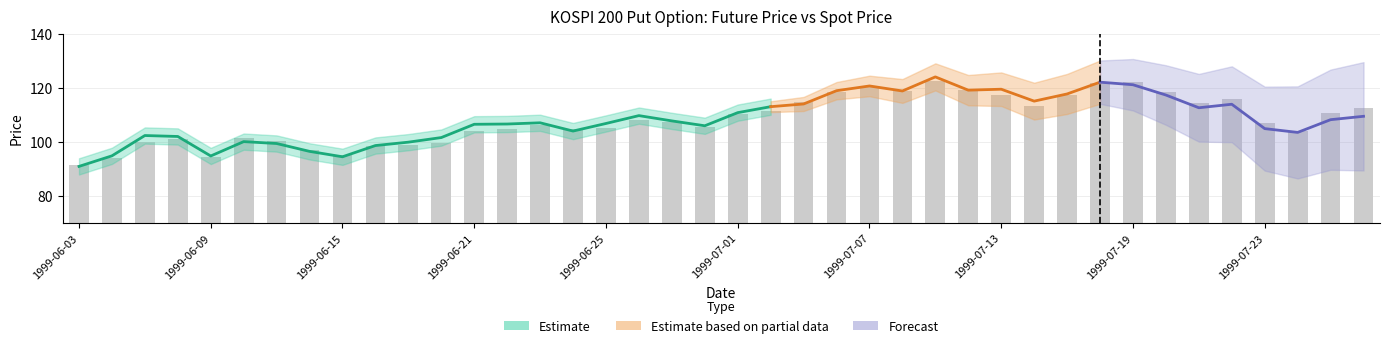

What is the change in value from 1999-06-22 to 1999-07-14?

+8.4